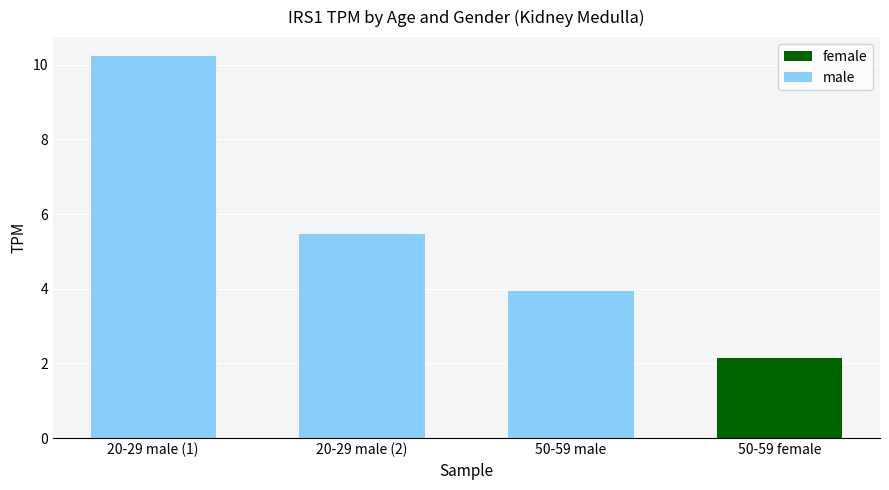

At which category is the sum across all series the highest?

20-29 male (1)